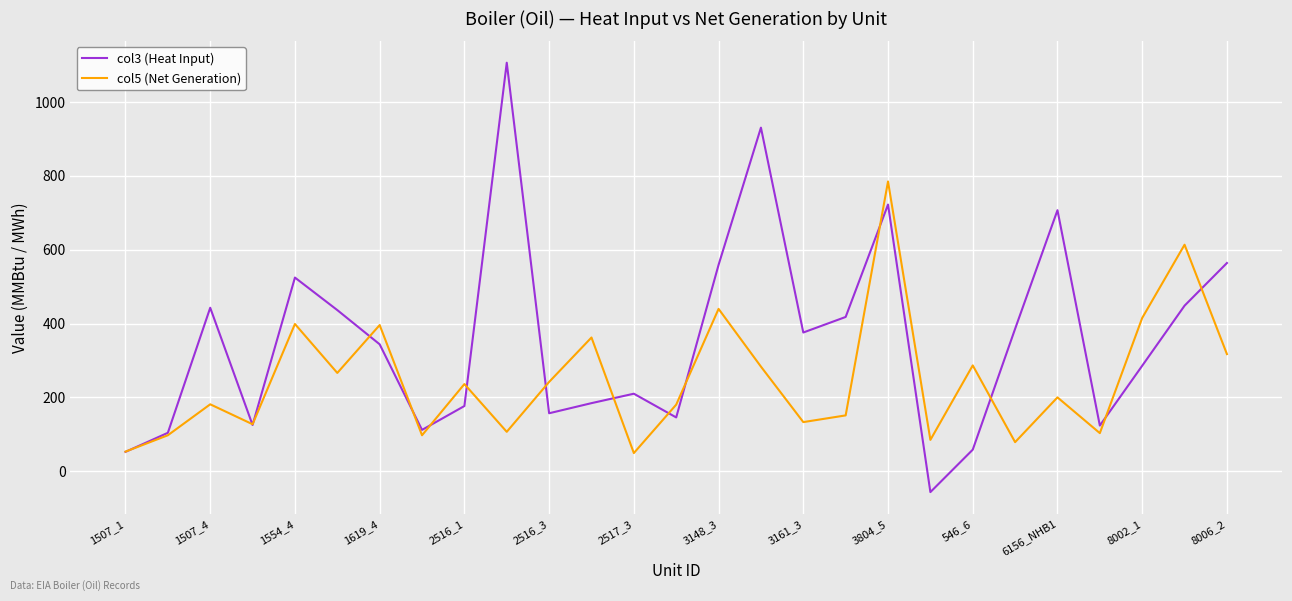

Rank the series by their maximum value, from highest to lowest.

col3 (Heat Input), col5 (Net Generation)